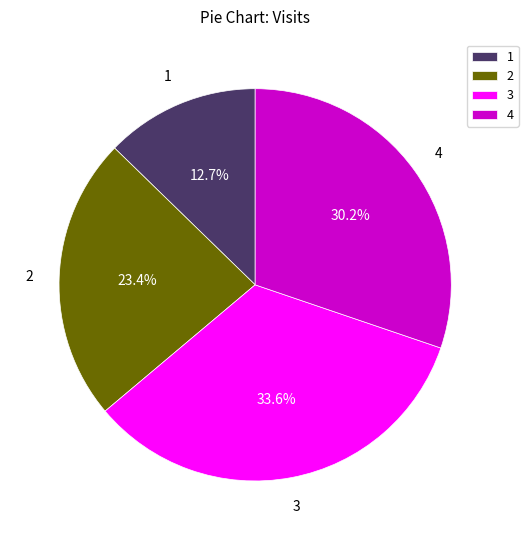

Is there a majority slice in this chart?

No